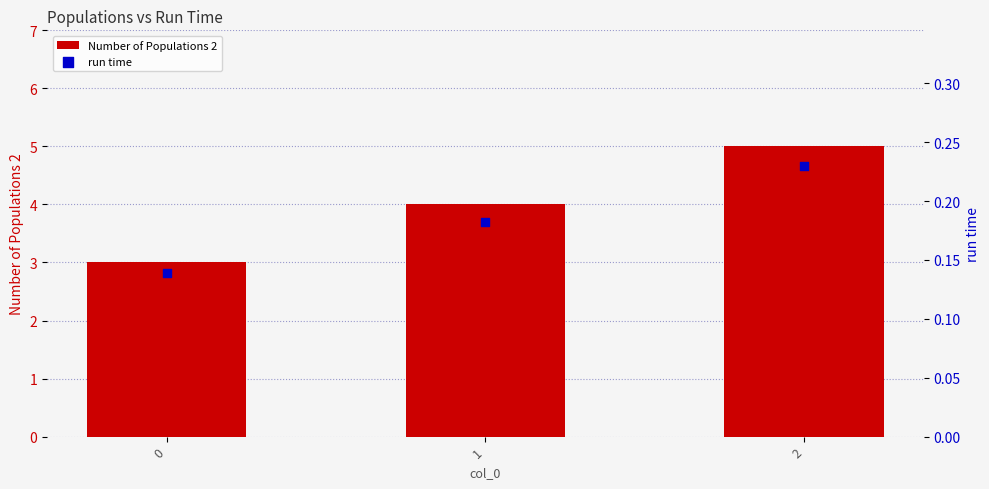

Which series reaches the maximum Y coordinate?

Number of Populations 2